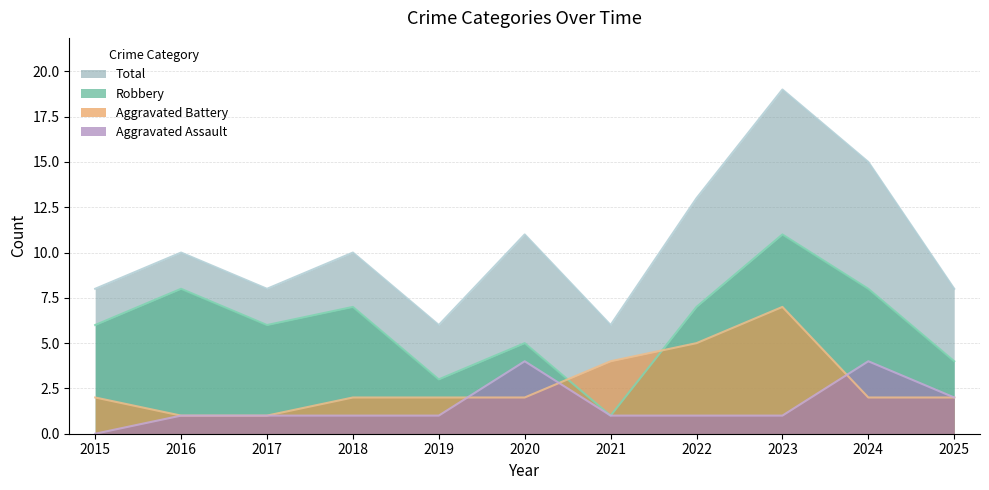

Which category has the lowest value across all series?

2015